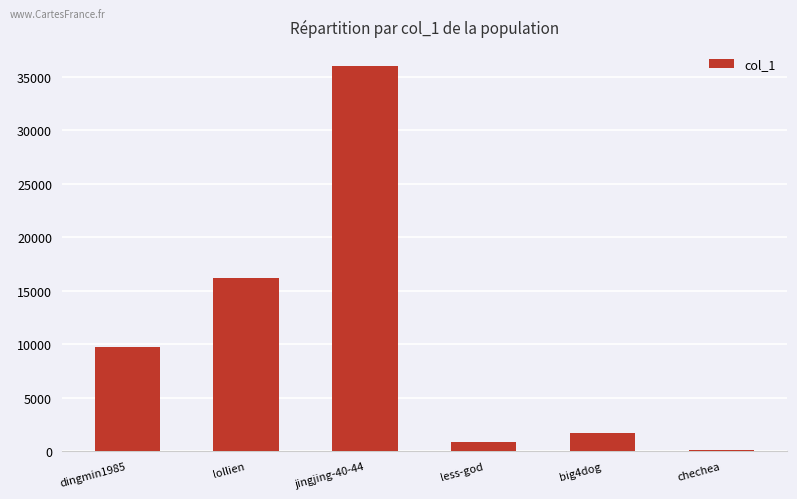

Are the bars horizontal?

No